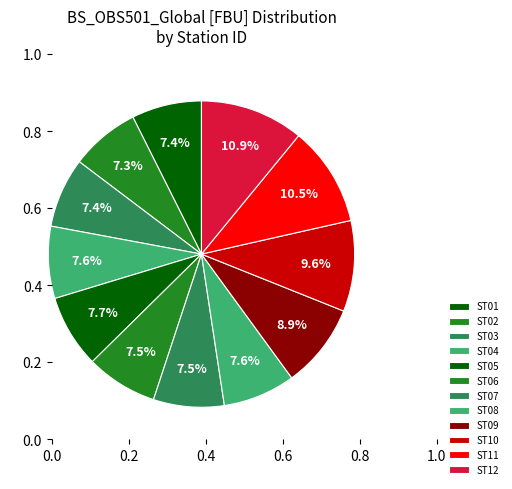

Does any single category account for the majority?

No